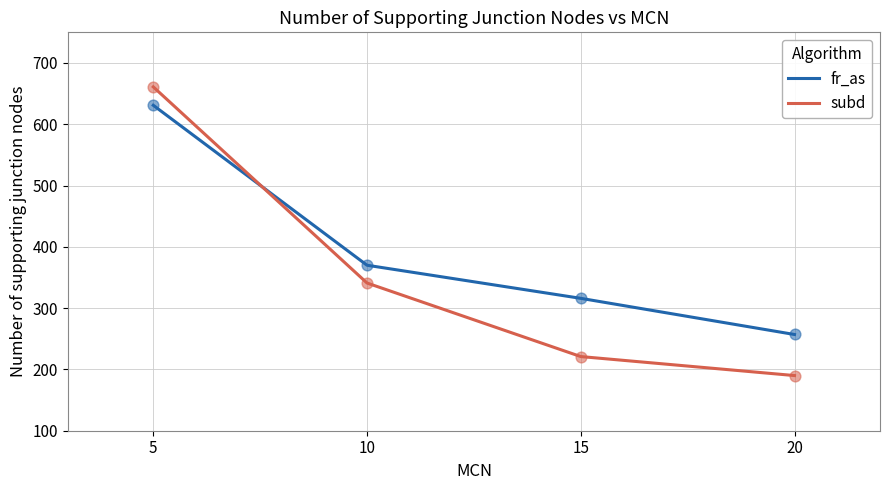

What are all the series names shown in the legend?

fr_as, subd